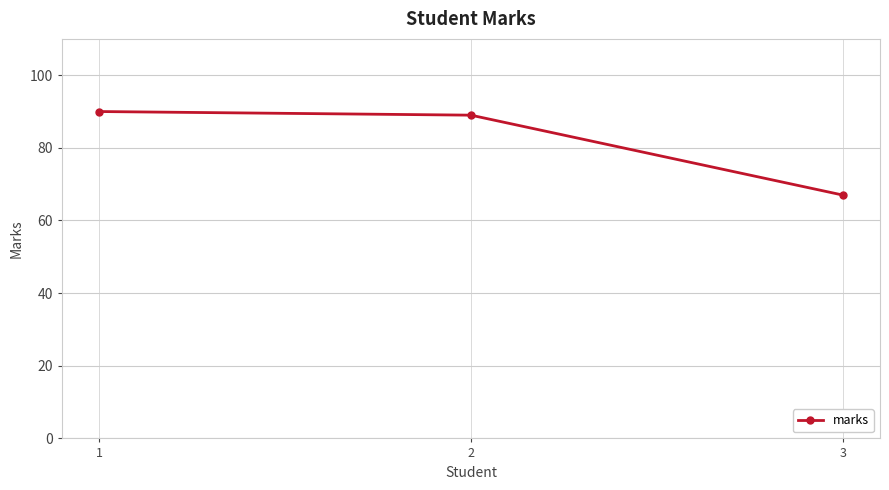

How many distinct data groups are displayed?

1